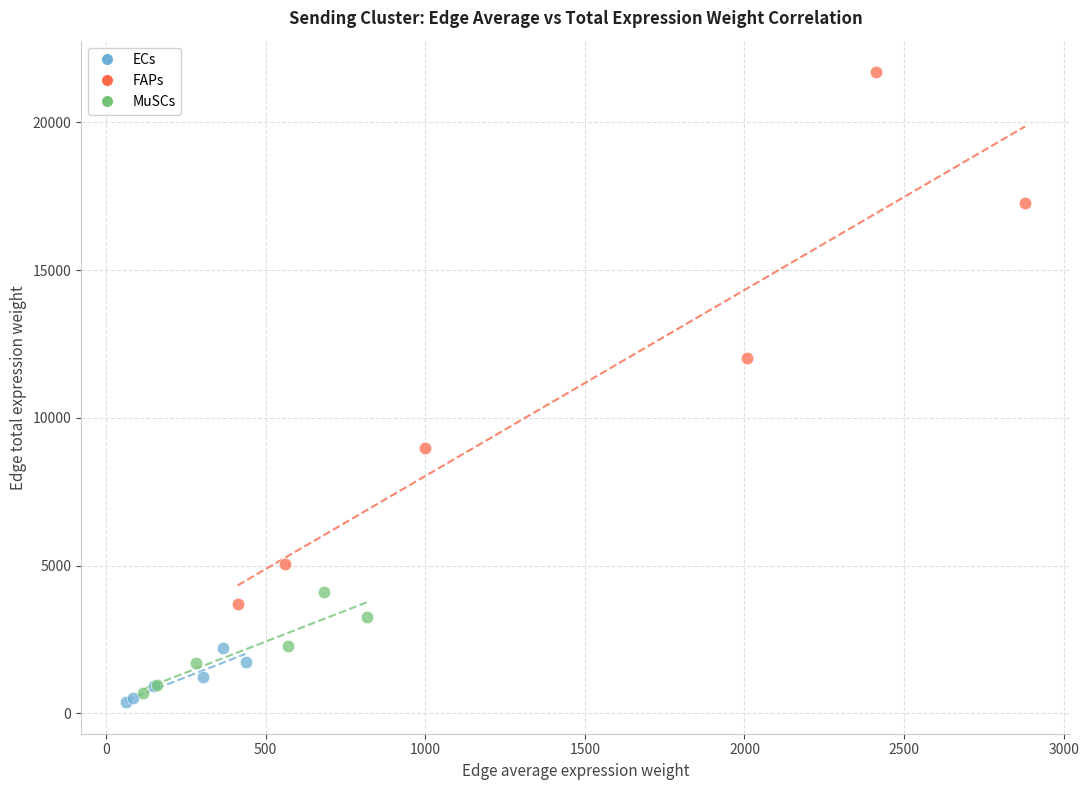

Which series has the largest Y range (max minus min)?

FAPs